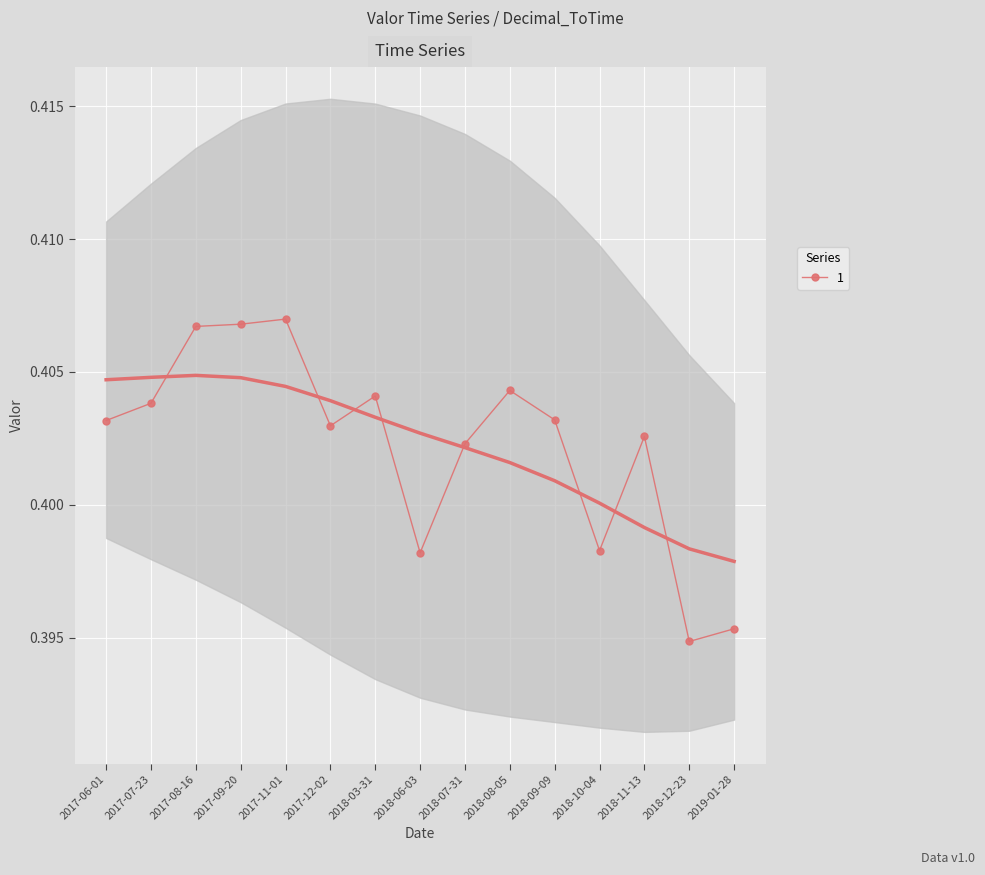

Reading left to right, list all the values displayed in this chart.

0.4	0.4	0.4	0.4	0.4	0.4	0.4	0.4	0.4	0.4	0.4	0.4	0.4	0.4	0.4